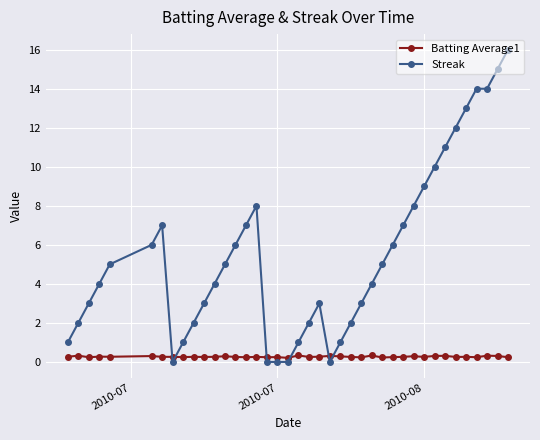

Which series ends up on top after the final intersection of Batting Average1 and Streak?

Streak